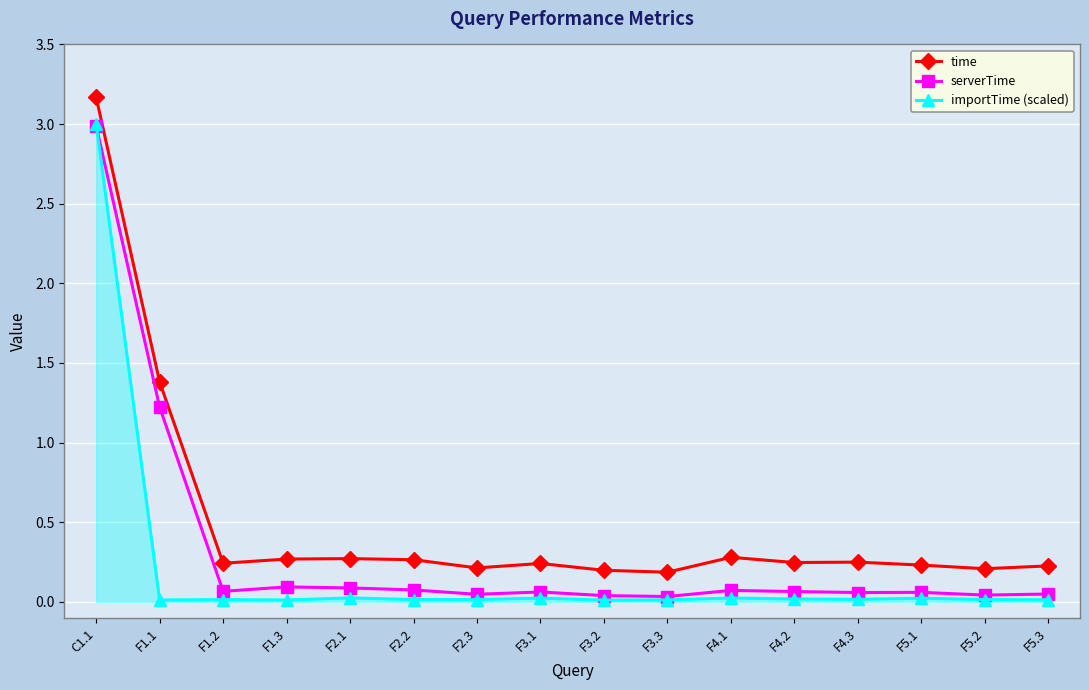

True or false: time and serverTime cross at least once.

False